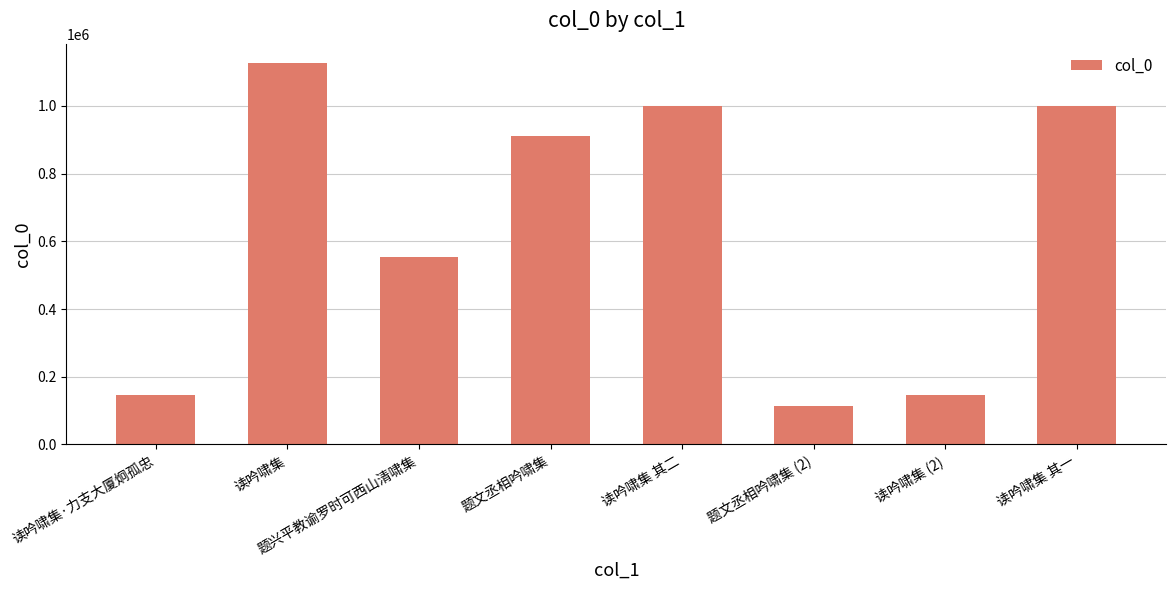

What is the ratio of the value at 读吟啸集 (2) to the value at 题文丞相吟啸集 (2)?

1.3